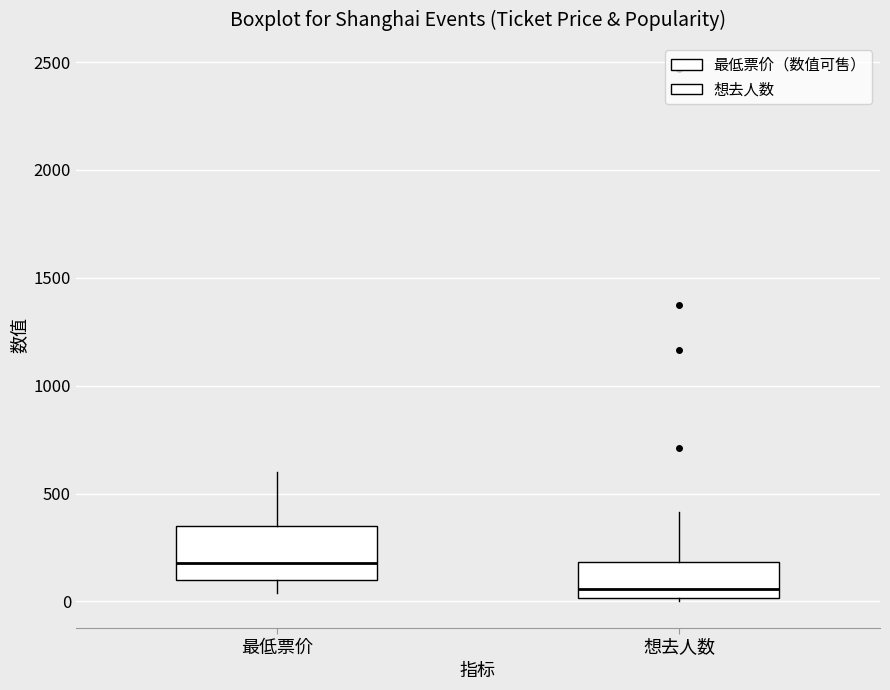

Reading left to right, transcribe this box plot: for each box, give where its median line is, the range the box spans, and where its two whiskers end, as read against the y-axis. The values are not printed on the chart, so give them approximately, as read against the axis.

最低票价: median 200, box 100 to 350, whiskers 50 to 600
想去人数: median 50, box 0 to 200, whiskers 0 (just below the box's lower edge) to 400